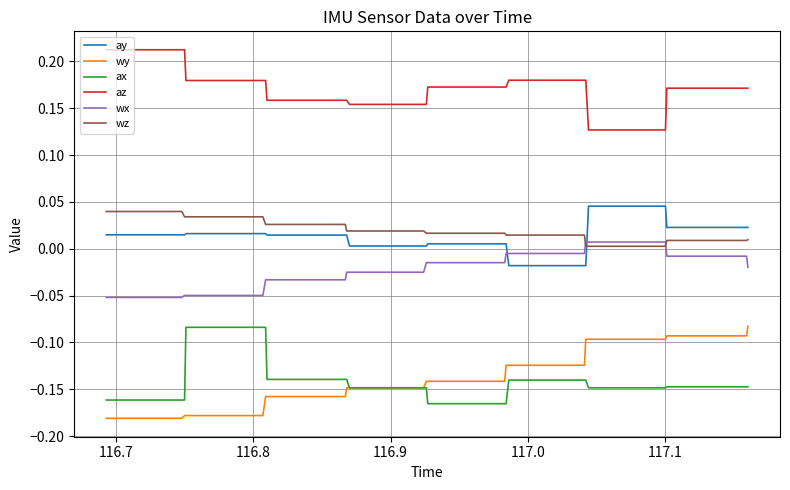

How many values in ay are below zero?

5